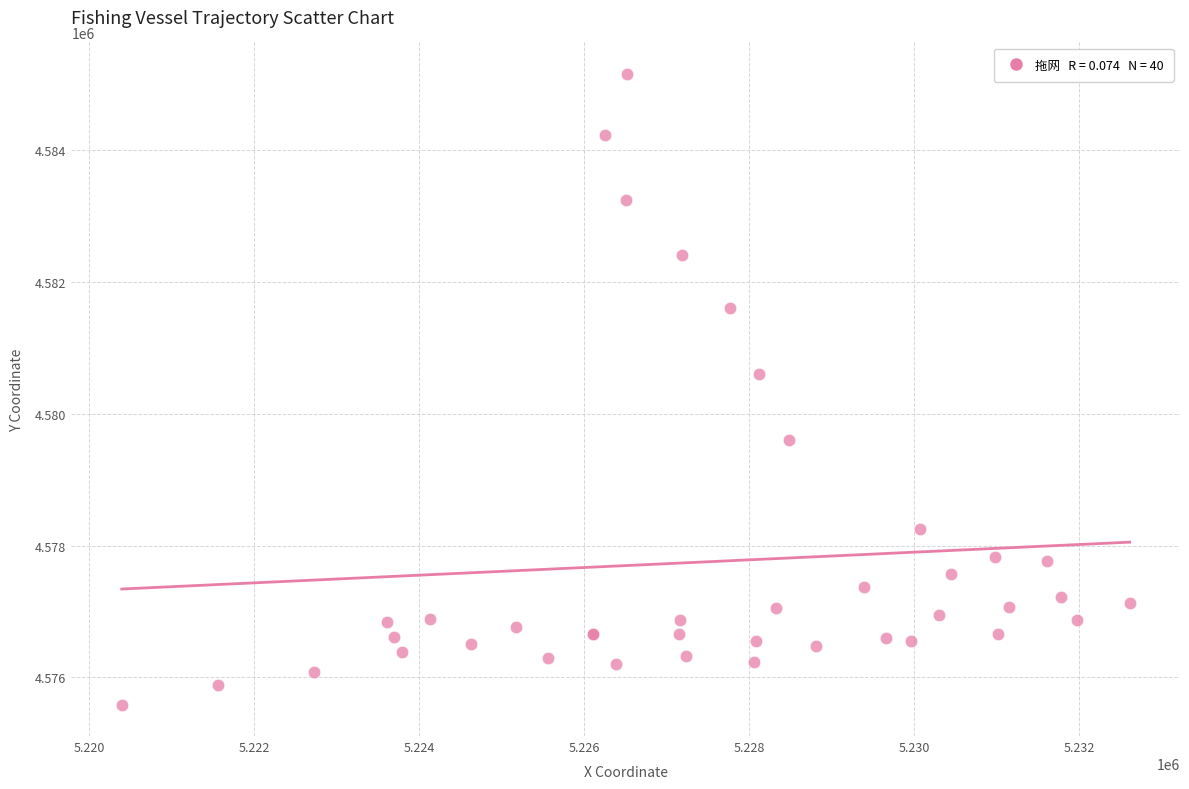

What Y value in the scatter plot is closest to 4580374?

4580605.1